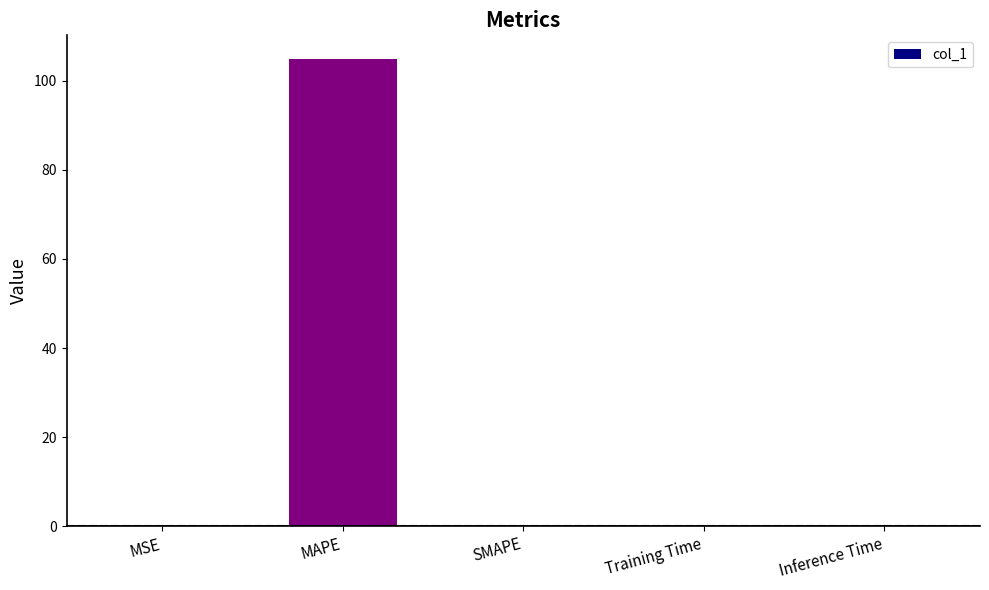

What is the sum of all values?

104.9